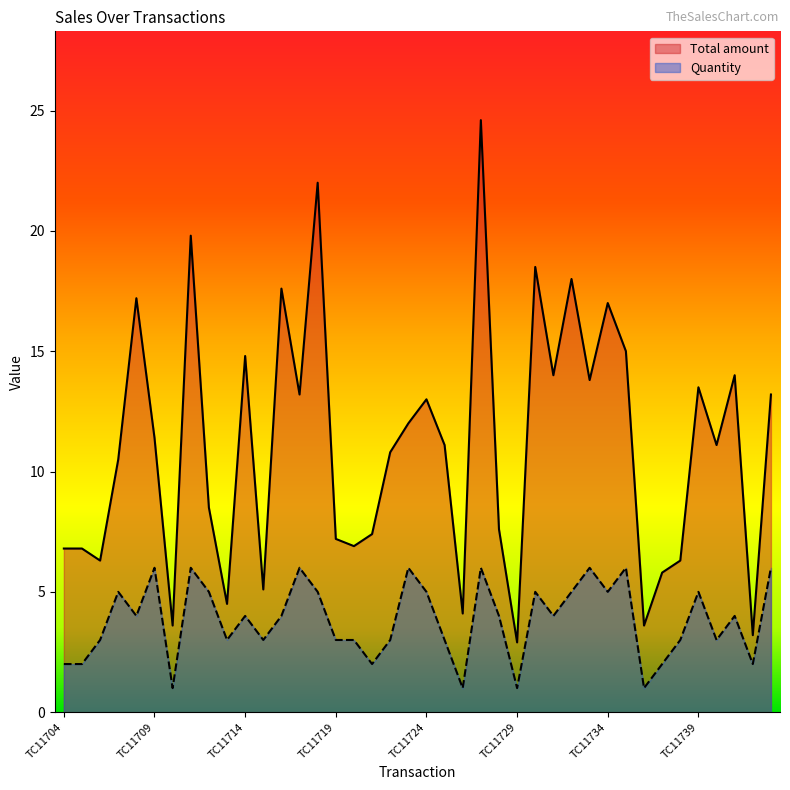

Reading left to right, list all the values displayed in this chart.

Total amount: 6.8	6.8	6.3	10.5	17.2	11.4	3.6	19.8	8.5	4.5	14.8	5.1	17.6	13.2	22.0	7.2	6.9	7.4	10.8	12.0	13.0	11.1	4.1	24.6	7.6	2.9	18.5	14.0	18.0	13.8	17.0	15.0	3.6	5.8	6.3	13.5	11.1	14.0	3.2	13.2
Quantity: 2.0	2.0	3.0	5.0	4.0	6.0	1.0	6.0	5.0	3.0	4.0	3.0	4.0	6.0	5.0	3.0	3.0	2.0	3.0	6.0	5.0	3.0	1.0	6.0	4.0	1.0	5.0	4.0	5.0	6.0	5.0	6.0	1.0	2.0	3.0	5.0	3.0	4.0	2.0	6.0